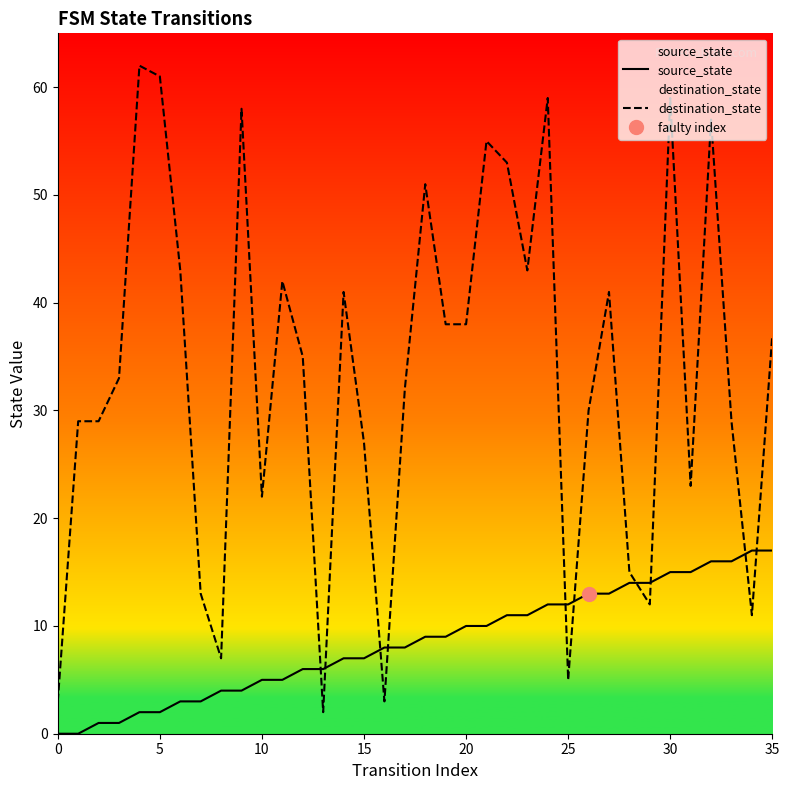

What is the label of the 26th point from the left?

25